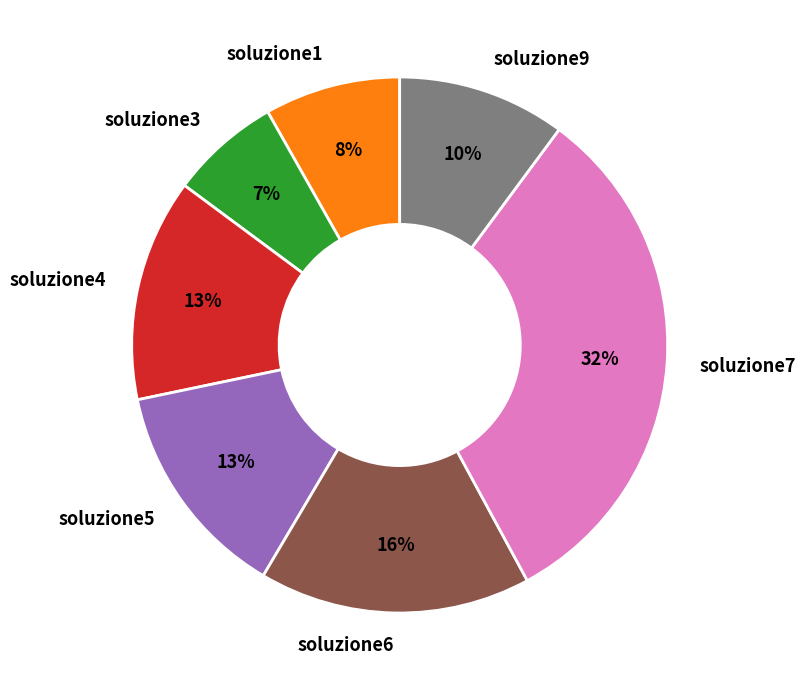

Do soluzione1 and soluzione6 together represent more than half of the pie?

No